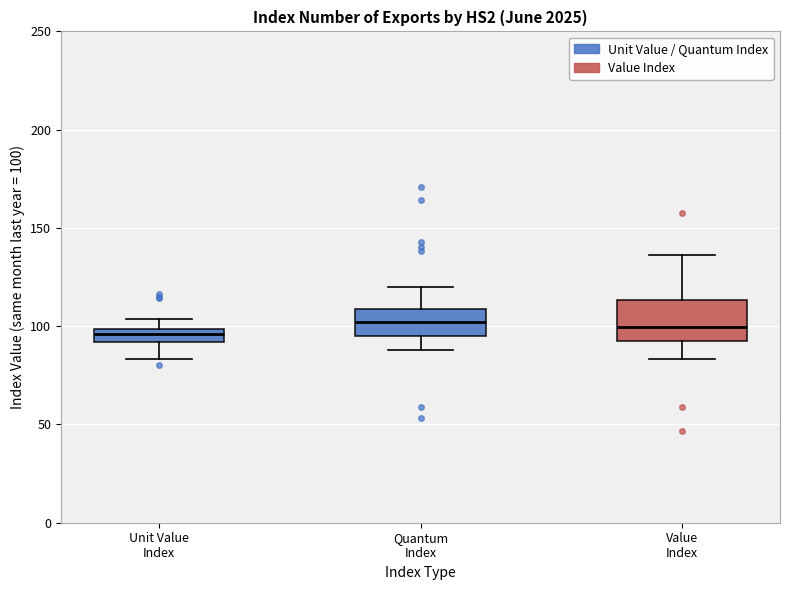

Which box is the tallest, from its lower edge to its upper edge?

Value Index